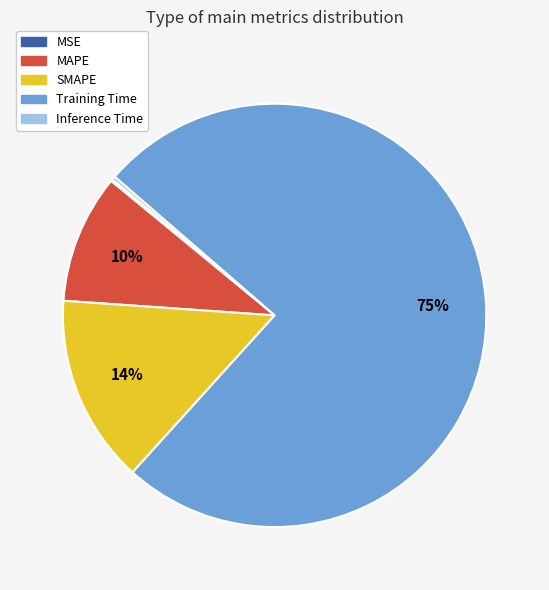

Combined, do SMAPE and Training Time account for over 50%?

Yes